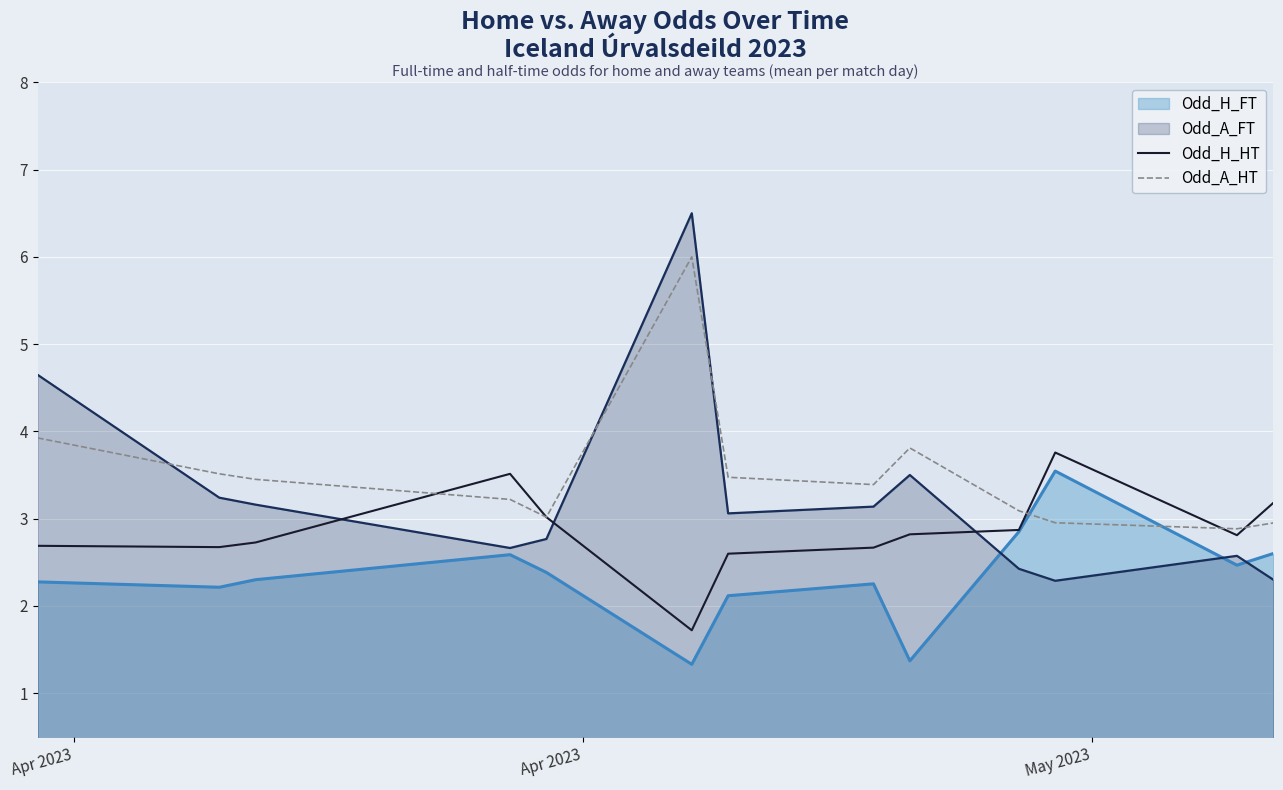

What are all the series names shown in the legend?

Odd_H_FT, Odd_A_FT, Odd_H_HT, Odd_A_HT